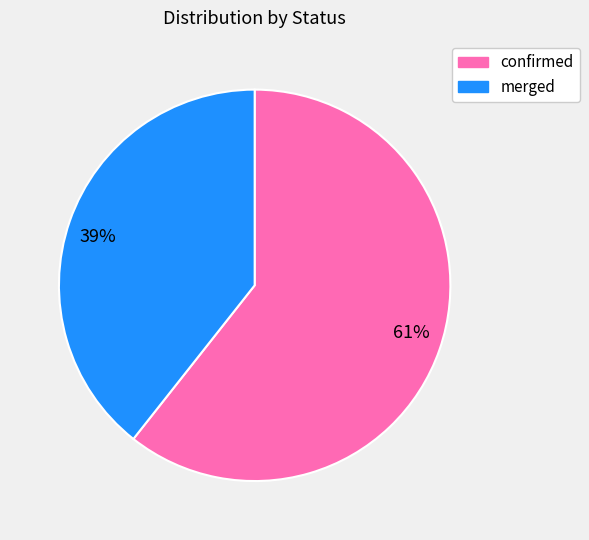

True or false: confirmed accounts for 61% of the total.

True